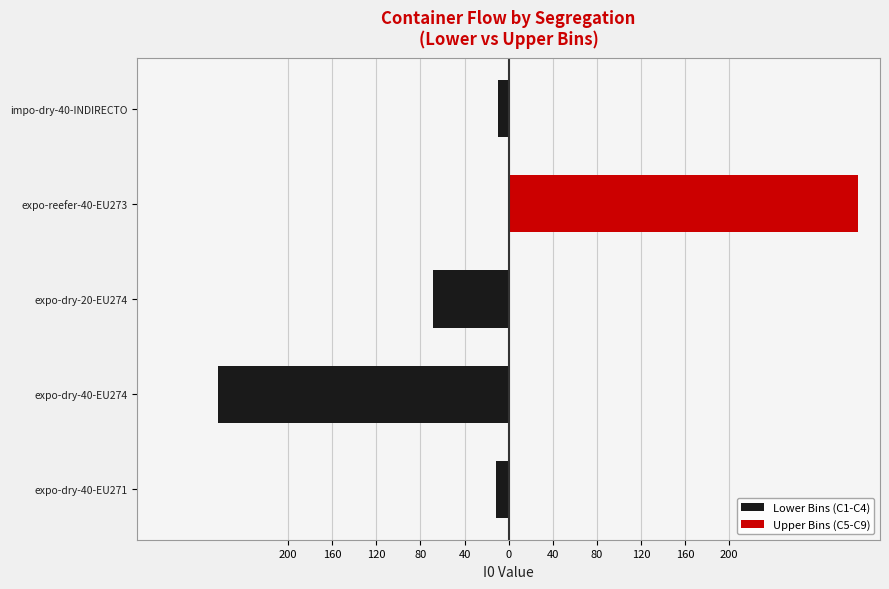

Reading right to left, extract all data points from this chart.

Lower Bins (C1-C4): -10	0	-69	-264	-11
Upper Bins (C5-C9): 0	317	0	0	0